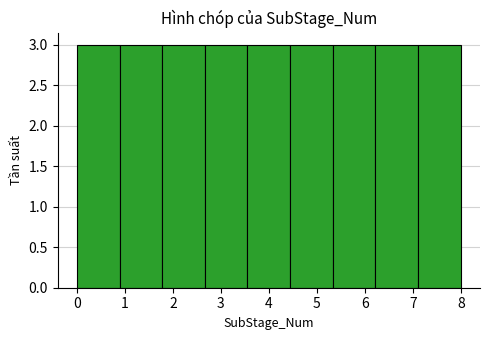

Reading left to right, transcribe this chart: for each bar, give the range it covers on the x-axis and its height. Neither the bar edges nor the heights are printed on the chart, so give them approximately, as read against the axes.

0.0 to 0.9: 3
0.9 to 1.8: 3
1.8 to 2.7: 3
2.7 to 3.6: 3
3.6 to 4.4: 3
4.4 to 5.3: 3
5.3 to 6.2: 3
6.2 to 7.1: 3
7.1 to 8.0: 3